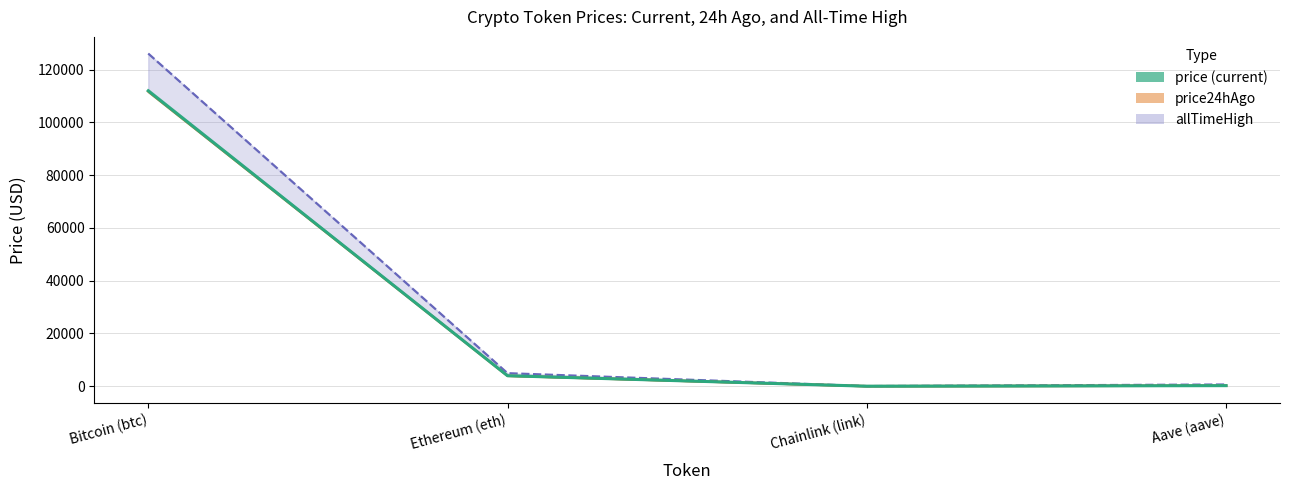

How many points are lower than both their immediate neighbors (excluding endpoints)?

1